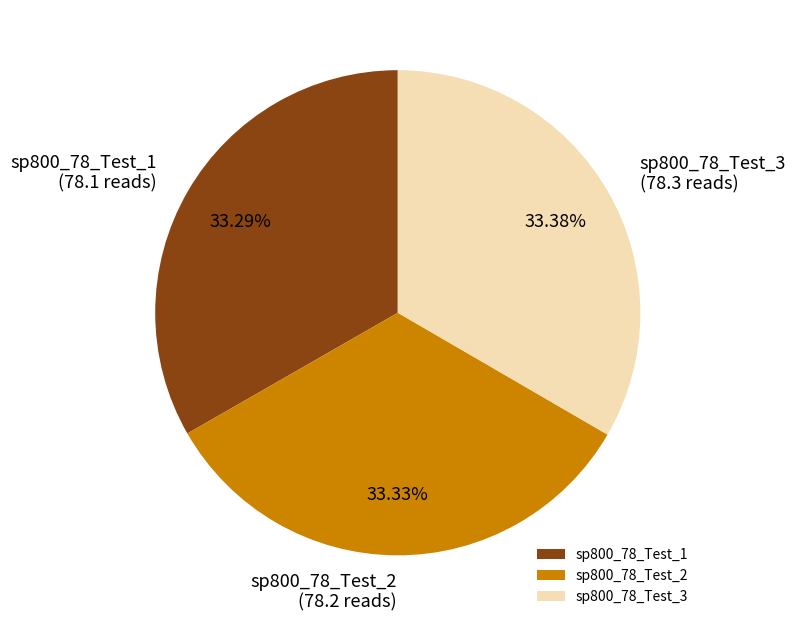

Is there a majority slice in this chart?

No